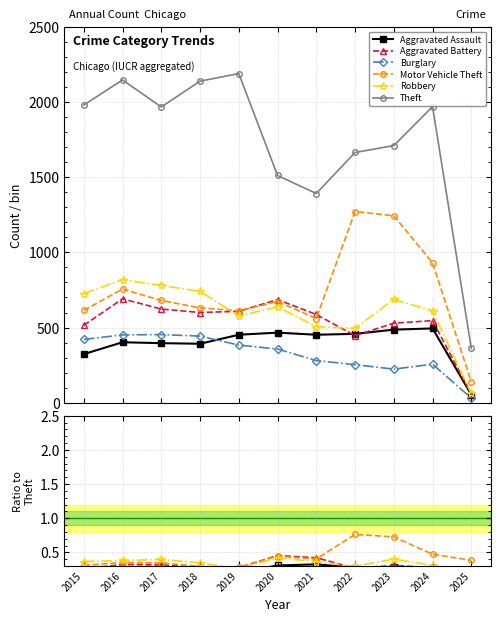

How many data points in Theft are above 1968?

5